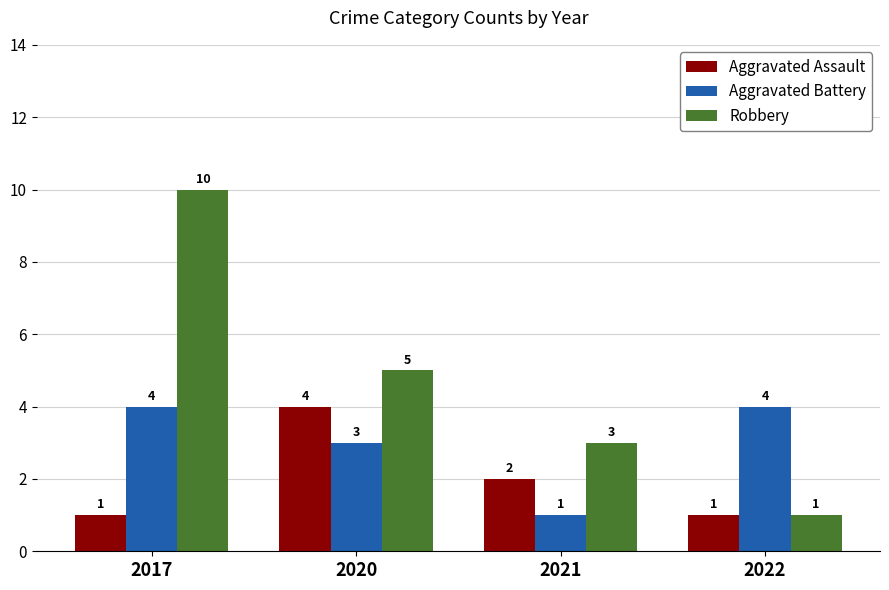

How many Aggravated Assault values are between 1 and 4?

4